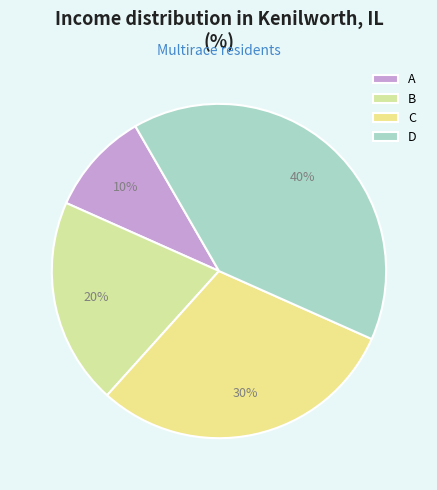

Count the number of slices in the pie.

4